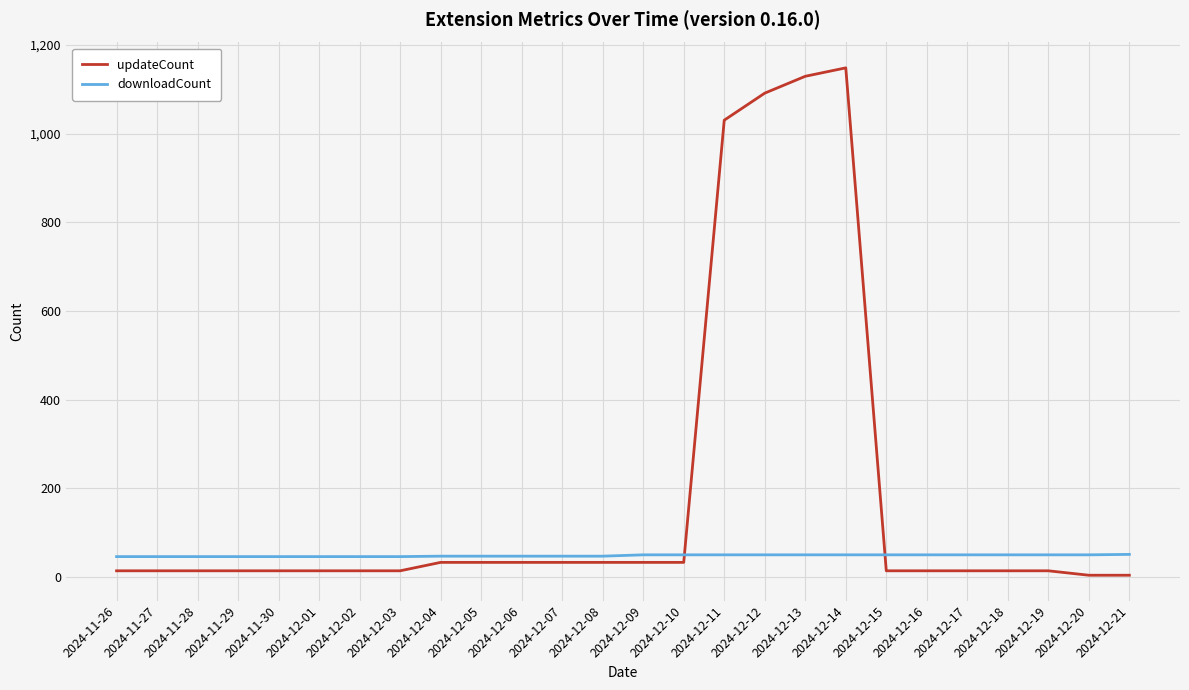

What is the highest value of the downloadCount series?

51